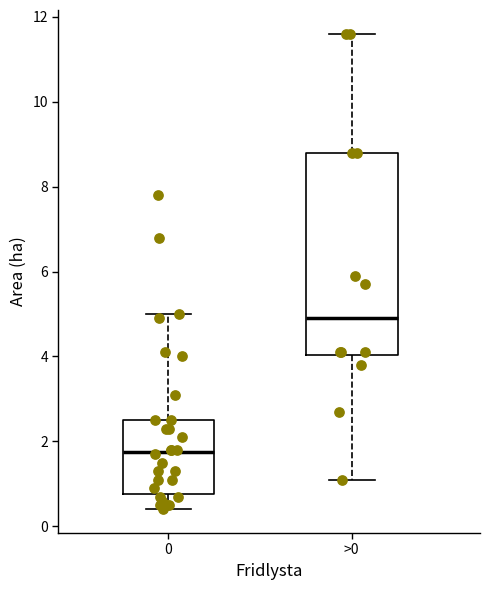

Reading left to right, read every box against the y-axis: the position of its median line, the range the box covers, and the ends of its whiskers. The values are not printed on the chart, so give them approximately, as read against the axis.

0: median 1.8, box 0.8 to 2.6, whiskers 0.4 to 5.0
>0: median 5.0, box 4.0 to 8.8, whiskers 1.2 to 11.6